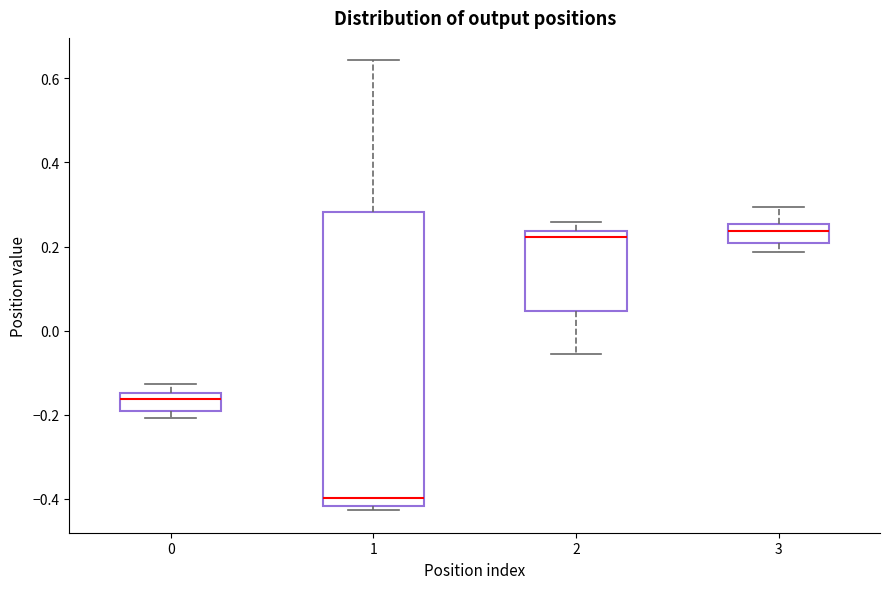

Which box is the tallest, from its lower edge to its upper edge?

1